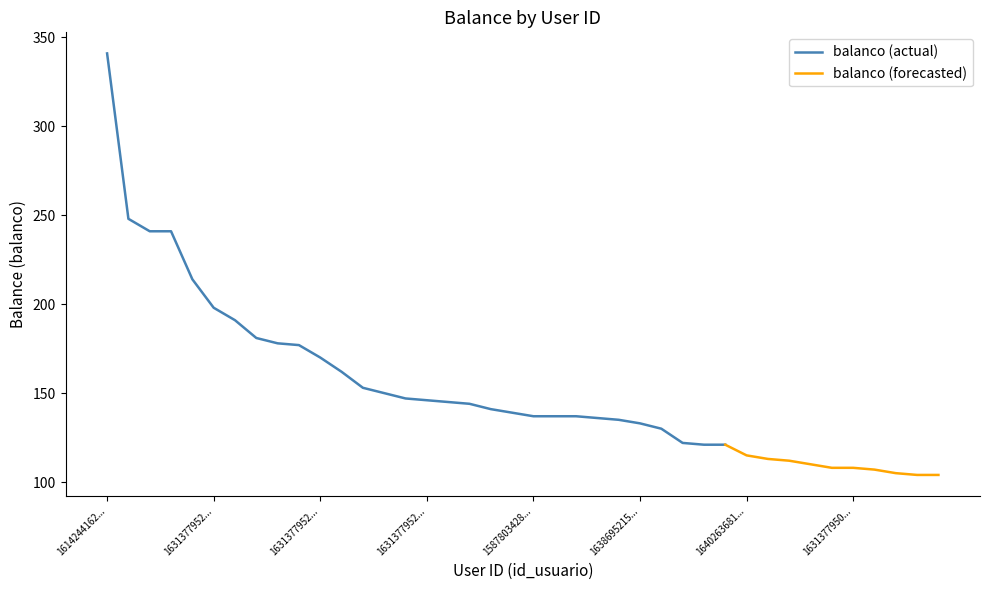

What is the average value?

153